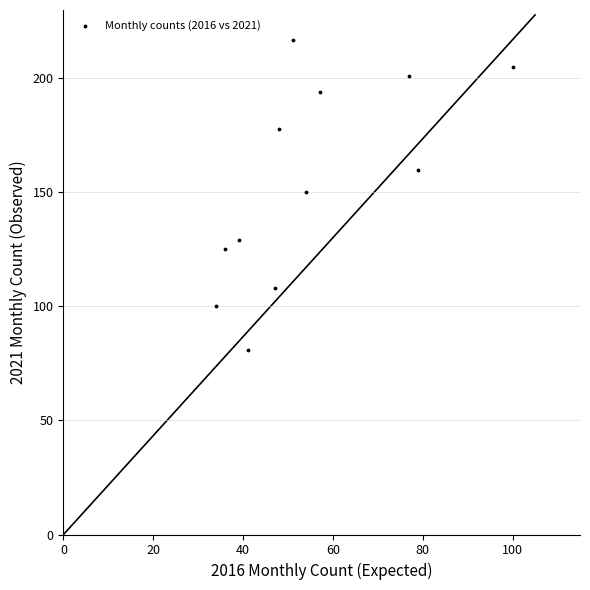

What is the range of X values (max minus min)?

66